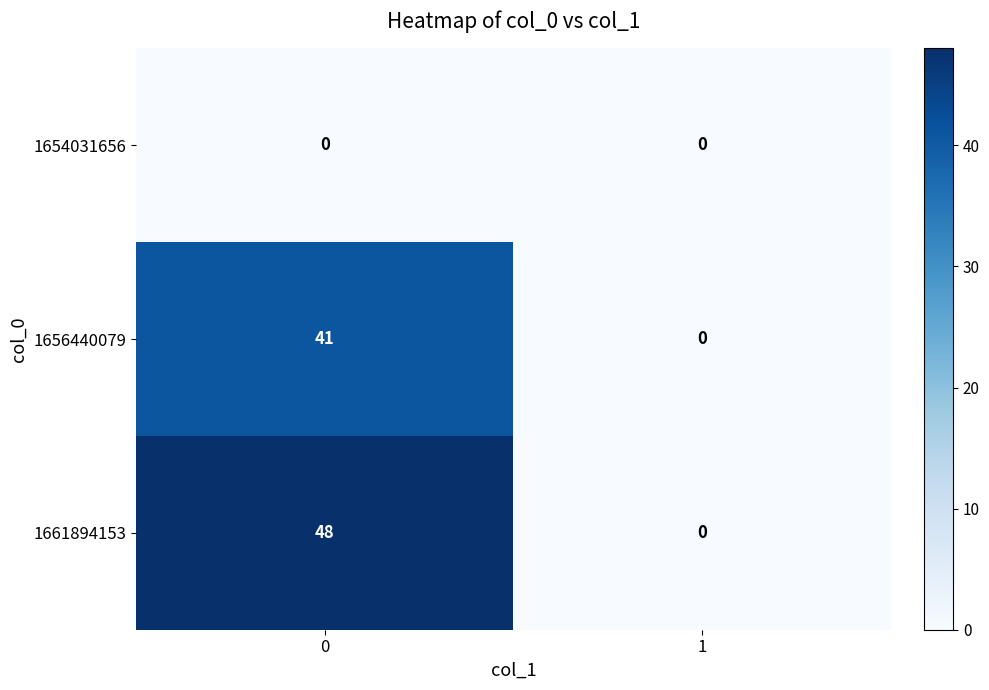

Reading right to left, extract all data points from this chart.

1654031656: 0	0
1656440079: 0	41
1661894153: 0	48